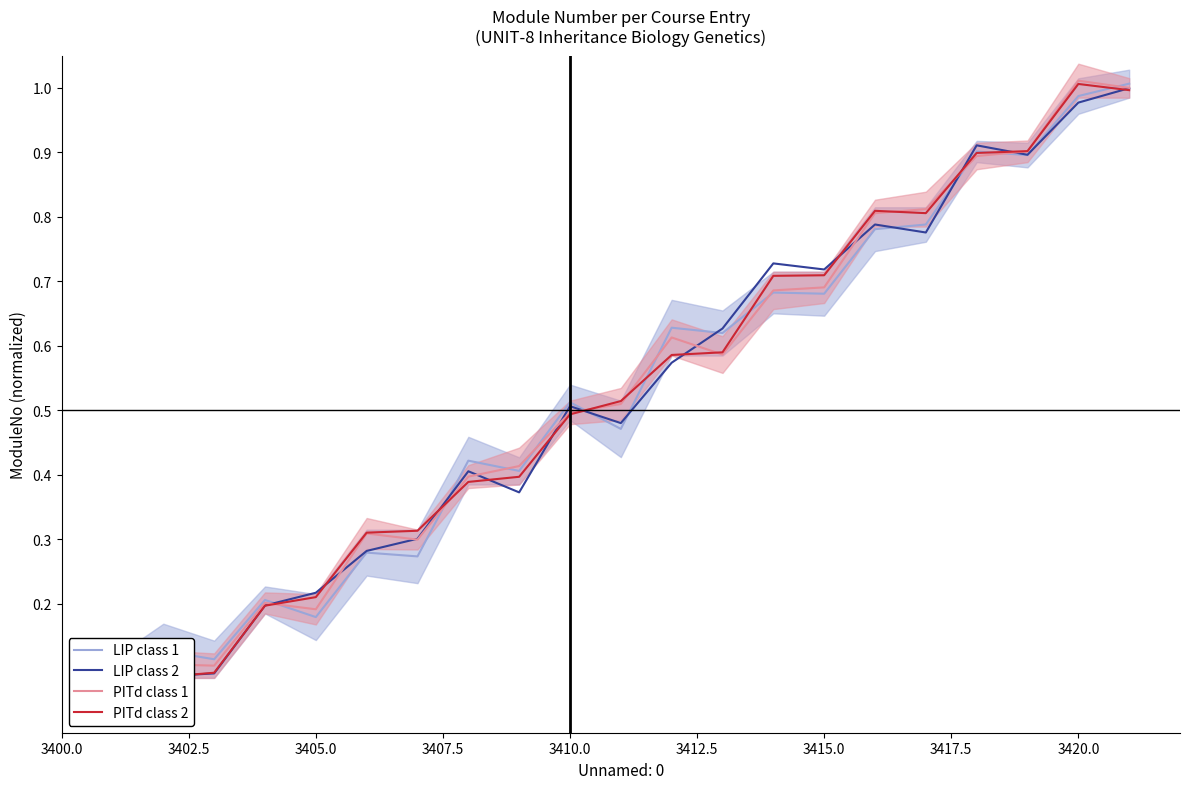

True or false: PITd class 1 has a value of 0.1 at 3405.0.

False